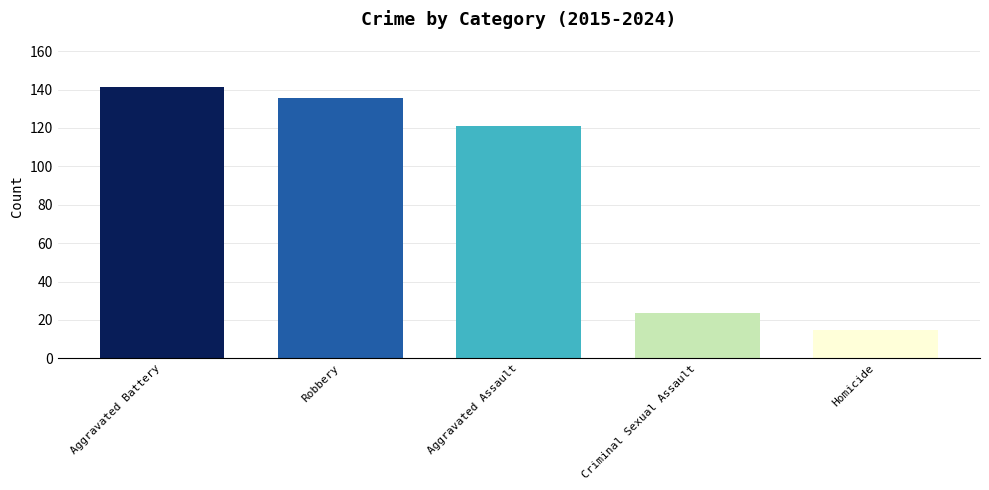

Is it true that Homicide equals 38 at 2022?

False